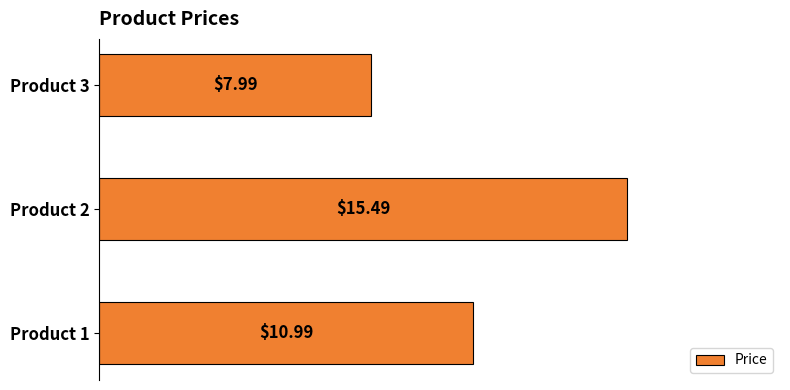

Rank the categories by value from lowest to highest.

Product 3, Product 1, Product 2